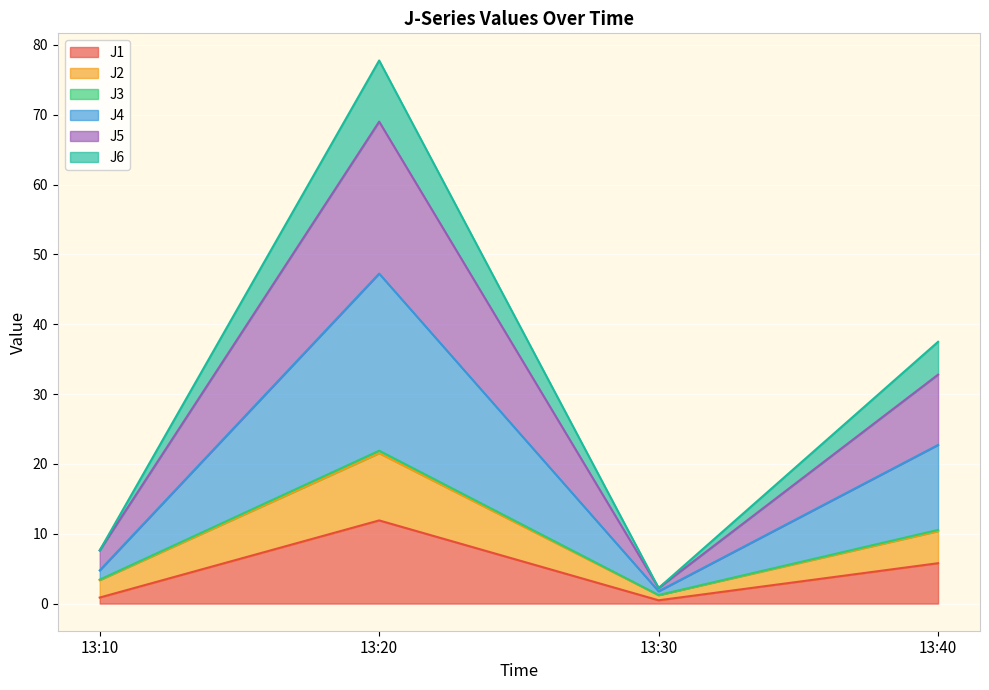

Reading right to left, extract all data points from this chart.

J1: 13:40=5.8	13:30=0.5	13:20=11.9	13:10=0.9
J2: 13:40=10.6	13:30=1.2	13:20=21.9	13:10=3.4
J3: 13:40=10.4	13:30=1.2	13:20=21.5	13:10=3.4
J4: 13:40=22.7	13:30=1.8	13:20=47.3	13:10=4.7
J5: 13:40=32.8	13:30=2.2	13:20=69.0	13:10=7.6
J6: 13:40=37.5	13:30=2.2	13:20=77.8	13:10=7.6